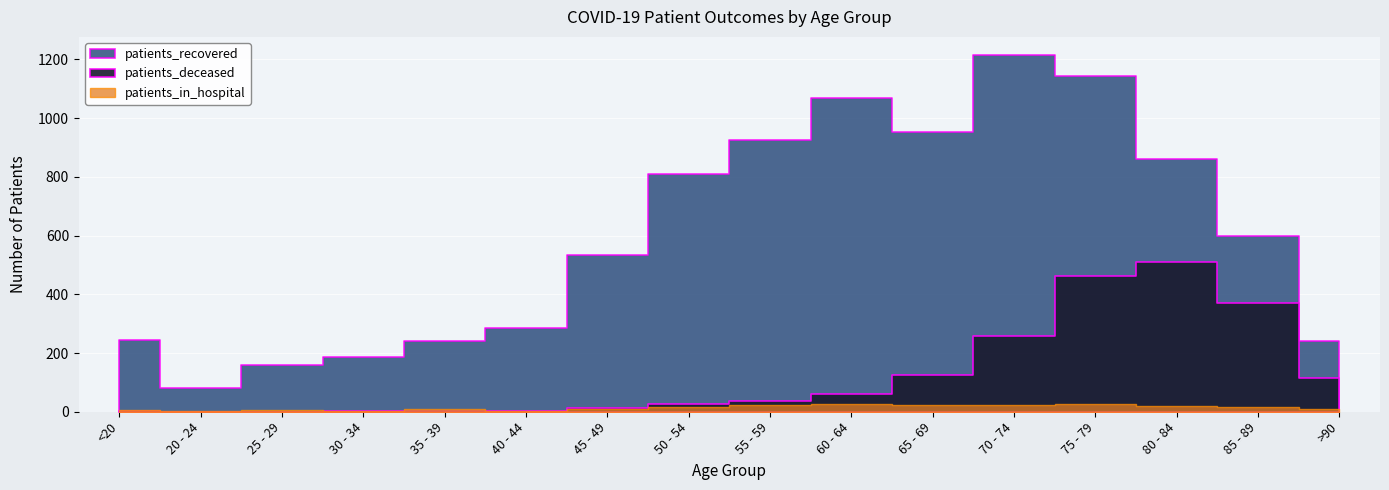

Is it true that patients_recovered equals 957 at 85 - 89?

False